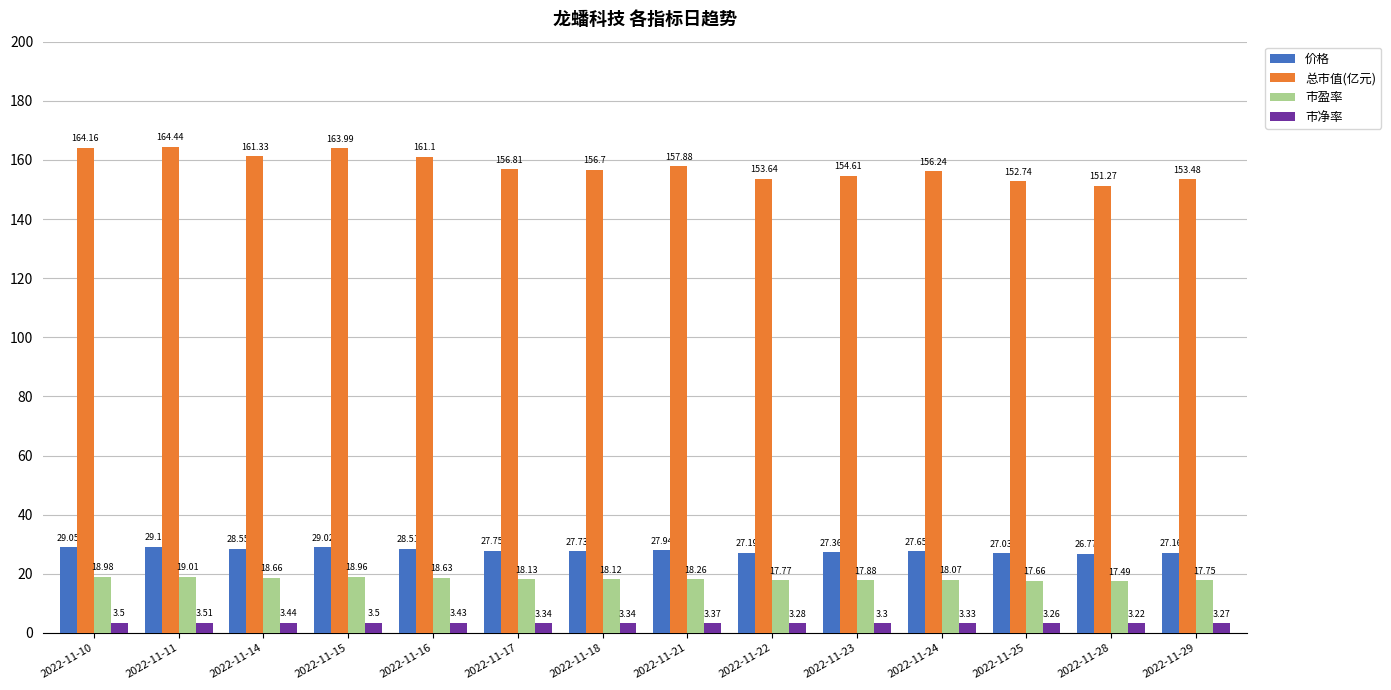

At how many categories does at least one series exceed 149?

14